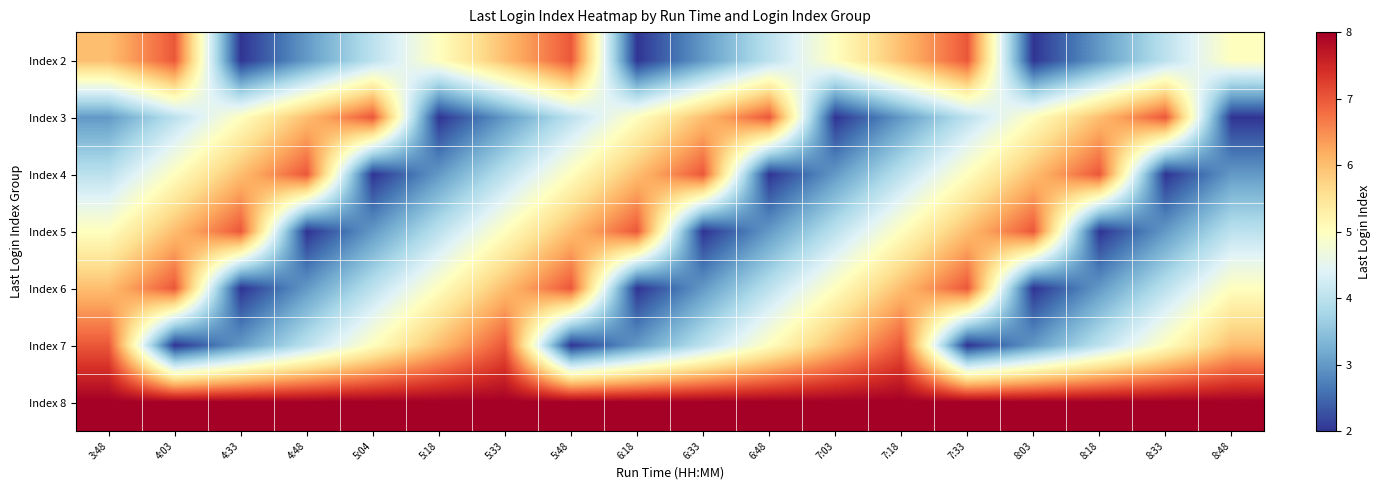

Reading left to right, extract all data points from this chart.

Index 2: 3:48=6	4:03=7	4:33=2	4:48=3	5:04=4	5:18=5	5:33=6	5:48=7	6:18=2	6:33=3	6:48=4	7:03=5	7:18=6	7:33=7	8:03=2	8:18=3	8:33=4	8:48=5
Index 3: 3:48=3	4:03=4	4:33=5	4:48=6	5:04=7	5:18=2	5:33=3	5:48=4	6:18=5	6:33=6	6:48=7	7:03=2	7:18=3	7:33=4	8:03=5	8:18=6	8:33=7	8:48=2
Index 4: 3:48=4	4:03=5	4:33=6	4:48=7	5:04=2	5:18=3	5:33=4	5:48=5	6:18=6	6:33=7	6:48=2	7:03=3	7:18=4	7:33=5	8:03=6	8:18=7	8:33=2	8:48=3
Index 5: 3:48=5	4:03=6	4:33=7	4:48=2	5:04=3	5:18=4	5:33=5	5:48=6	6:18=7	6:33=2	6:48=3	7:03=4	7:18=5	7:33=6	8:03=7	8:18=2	8:33=3	8:48=4
Index 6: 3:48=6	4:03=7	4:33=2	4:48=3	5:04=4	5:18=5	5:33=6	5:48=7	6:18=2	6:33=3	6:48=4	7:03=5	7:18=6	7:33=7	8:03=2	8:18=3	8:33=4	8:48=5
Index 7: 3:48=7	4:03=2	4:33=3	4:48=4	5:04=5	5:18=6	5:33=7	5:48=2	6:18=3	6:33=4	6:48=5	7:03=6	7:18=7	7:33=2	8:03=3	8:18=4	8:33=5	8:48=6
Index 8: 3:48=8	4:03=8	4:33=8	4:48=8	5:04=8	5:18=8	5:33=8	5:48=8	6:18=8	6:33=8	6:48=8	7:03=8	7:18=8	7:33=8	8:03=8	8:18=8	8:33=8	8:48=8